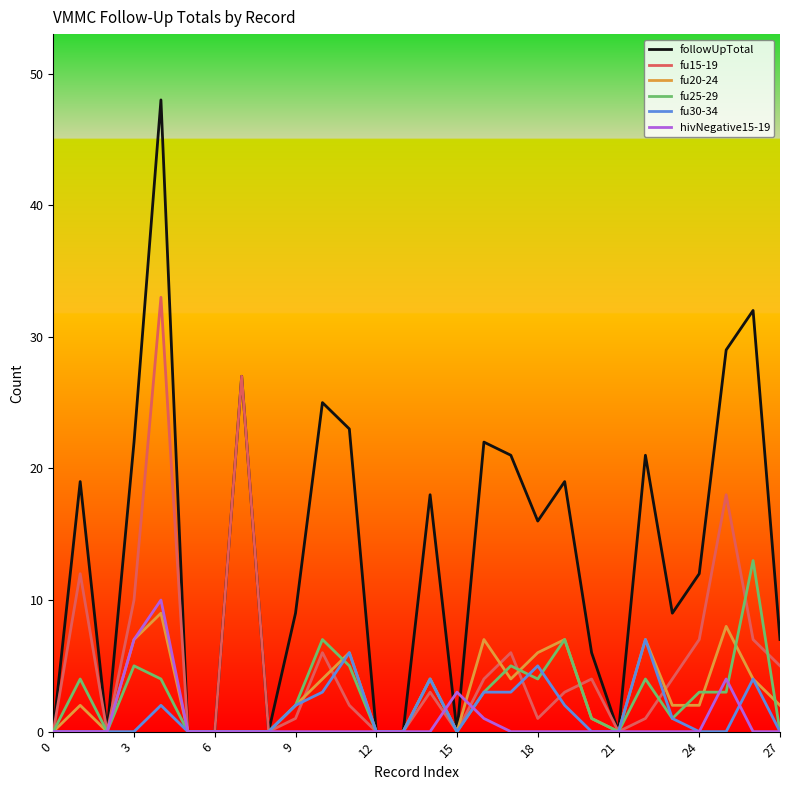

True or false: hivNegative15-19 and fu15-19 cross at least once.

True